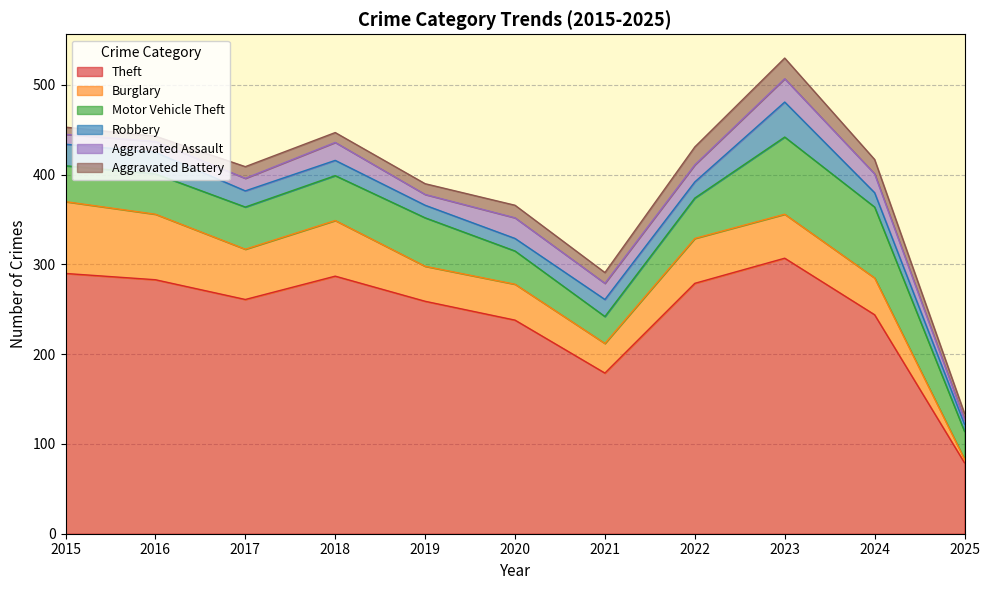

Which series has the largest range (max minus min)?

Theft